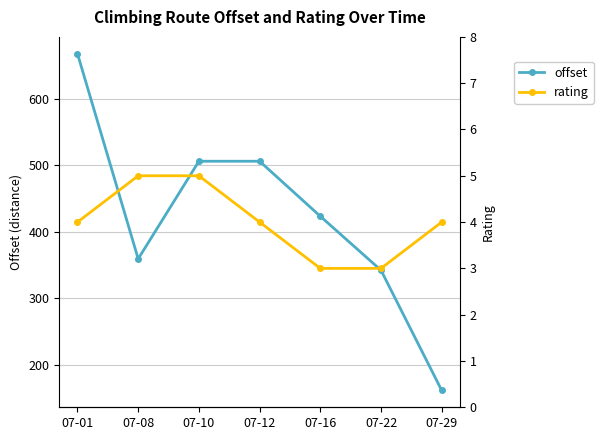

Rank the series by their average value, from highest to lowest.

offset, rating